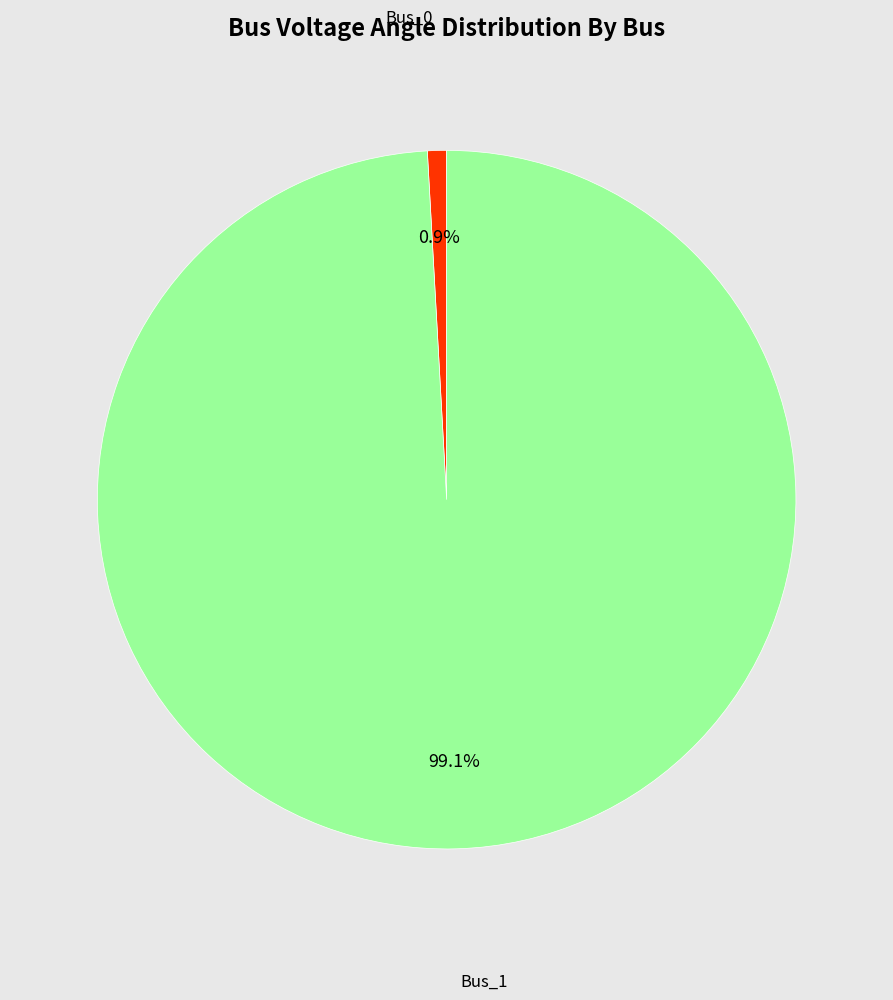

Is there a majority slice in this chart?

Yes